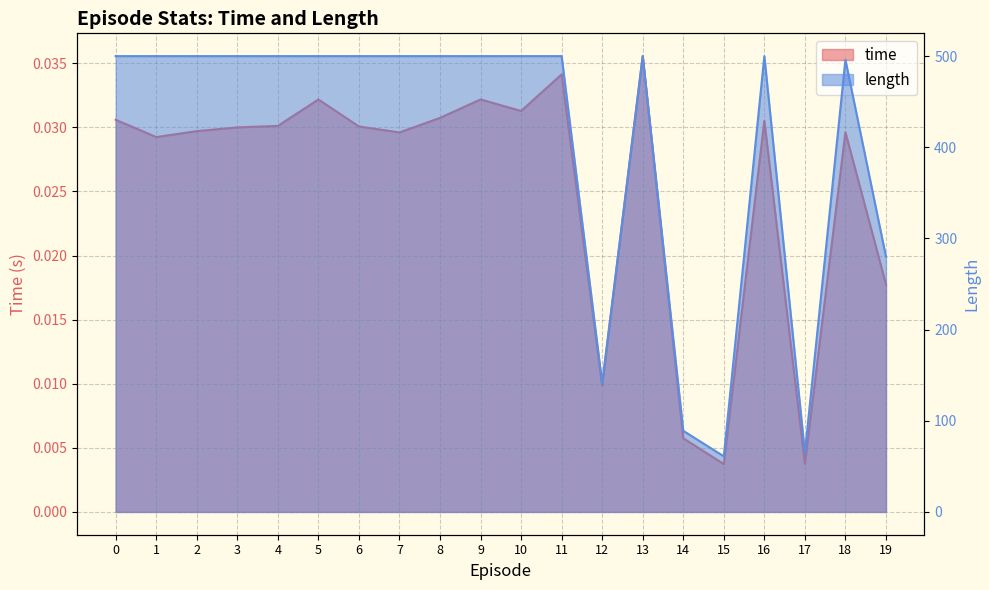

Which series has the widest spread of values?

length